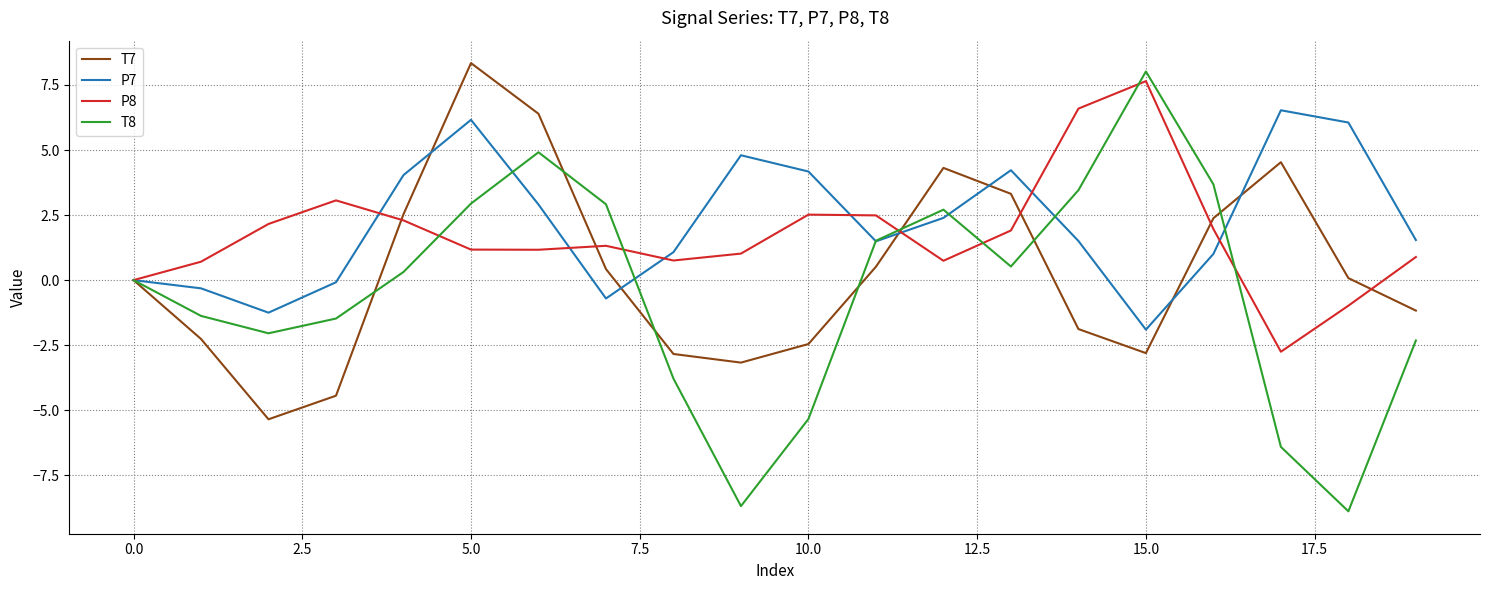

What is the maximum value for T7?

8.3